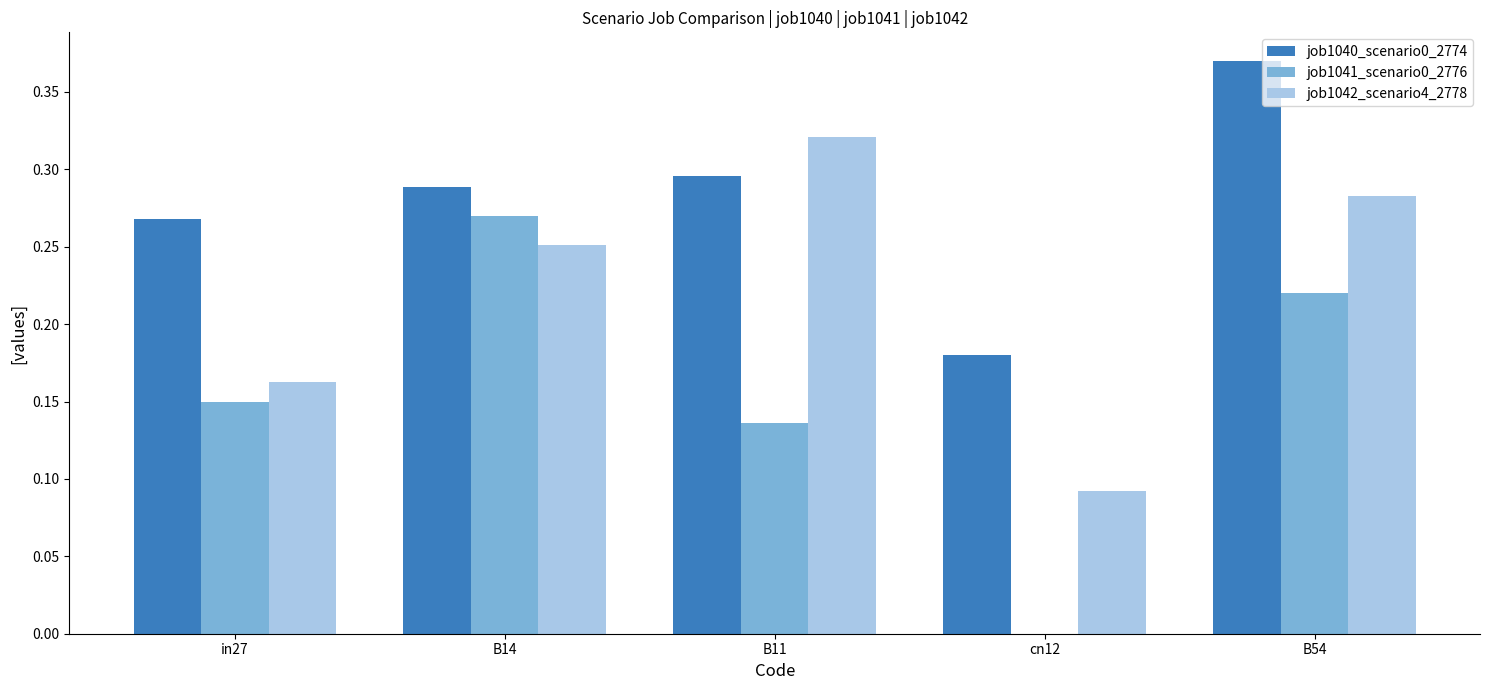

Are the bars grouped side by side (vs. stacked)?

Yes